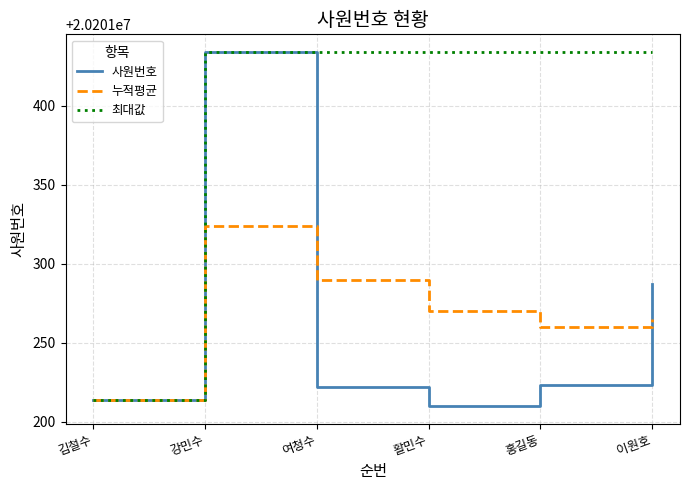

Which series has the largest total across all categories?

최대값